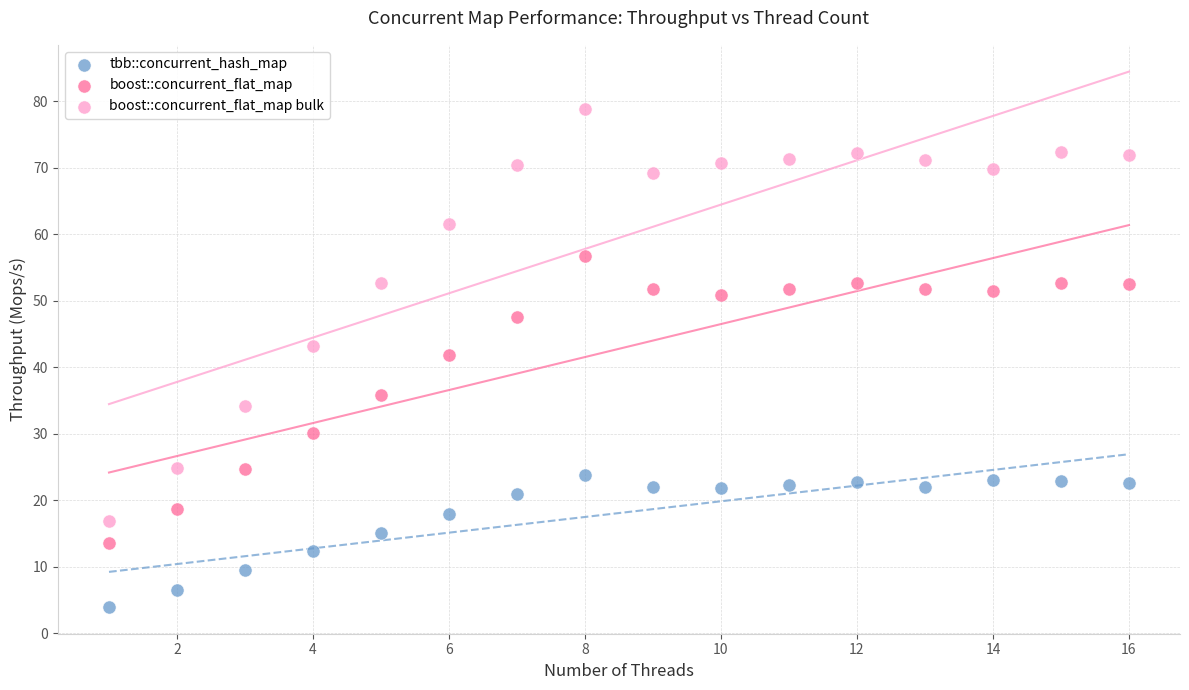

Which series has the widest spread of Y values?

boost::concurrent_flat_map bulk